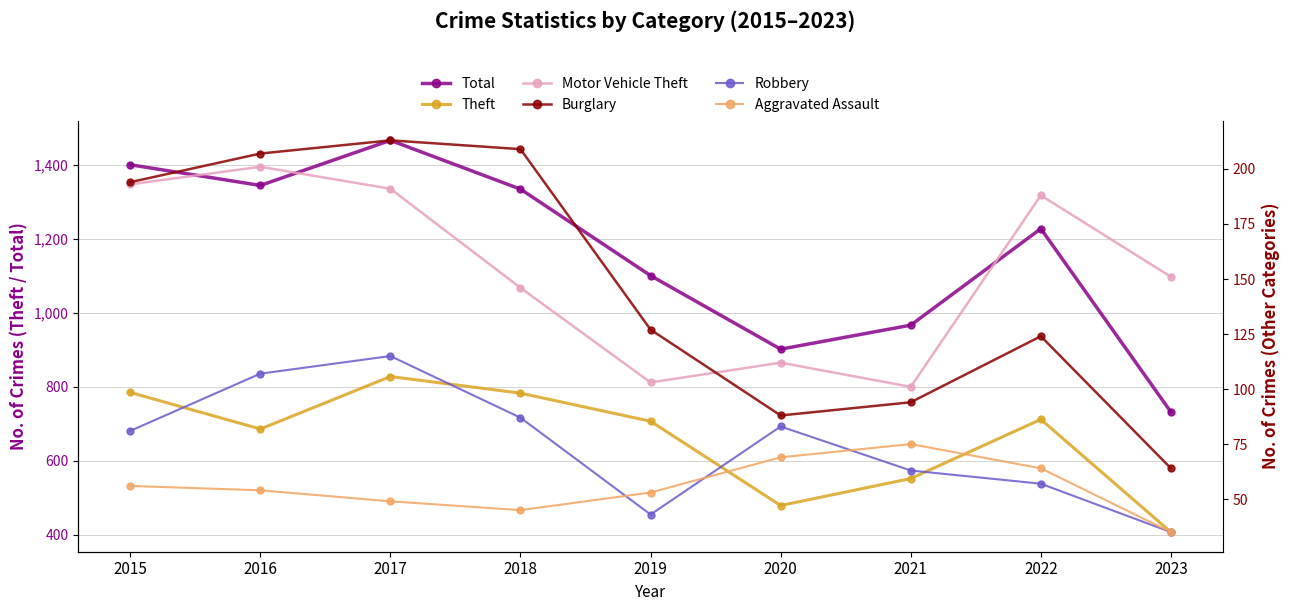

What are all the series names shown in the legend?

Total, Theft, Motor Vehicle Theft, Burglary, Robbery, Aggravated Assault